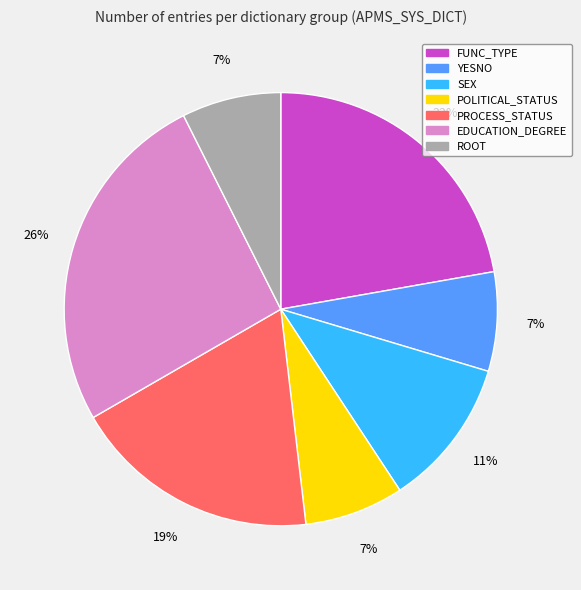

Approximately how many times larger is the value at PROCESS_STATUS compared to SEX?

1.7